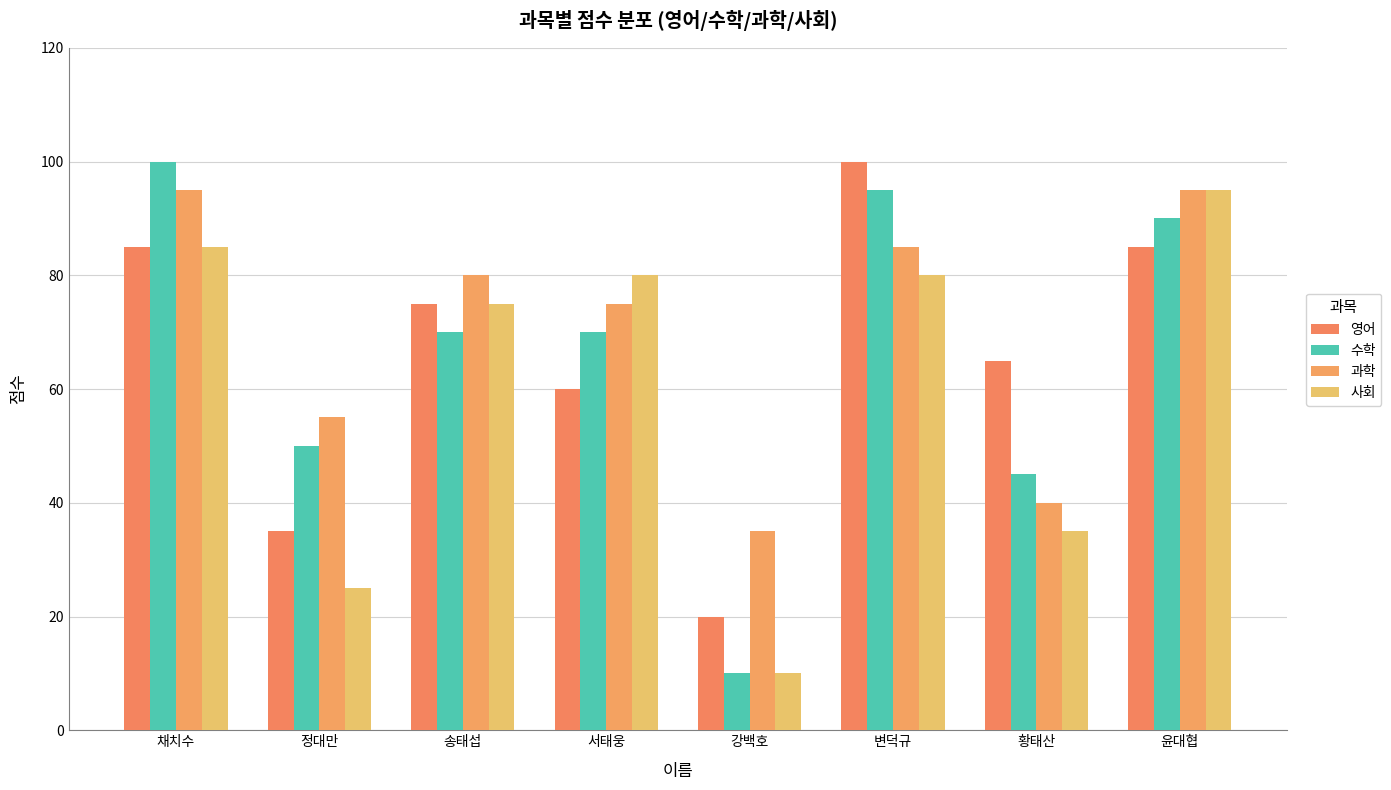

What is the maximum value shown in the chart?

100